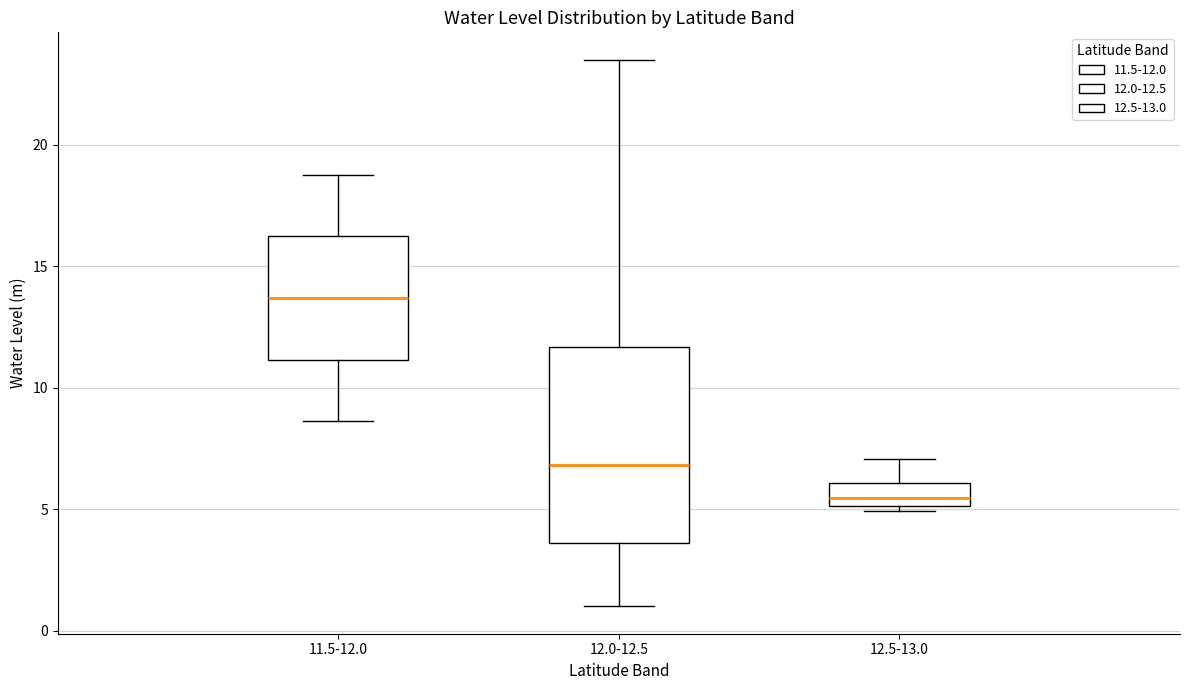

Reading left to right, transcribe this box plot: for each box, give where its median line is, the range the box spans, and where its two whiskers end, as read against the y-axis. The values are not printed on the chart, so give them approximately, as read against the axis.

11.5-12.0: median 13.5, box 11.0 to 16.0, whiskers 8.5 to 19.0
12.0-12.5: median 7.0, box 3.5 to 11.5, whiskers 1.0 to 23.5
12.5-13.0: median 5.5, box 5.0 to 6.0, whiskers 5.0 (just below the box's lower edge) to 7.0